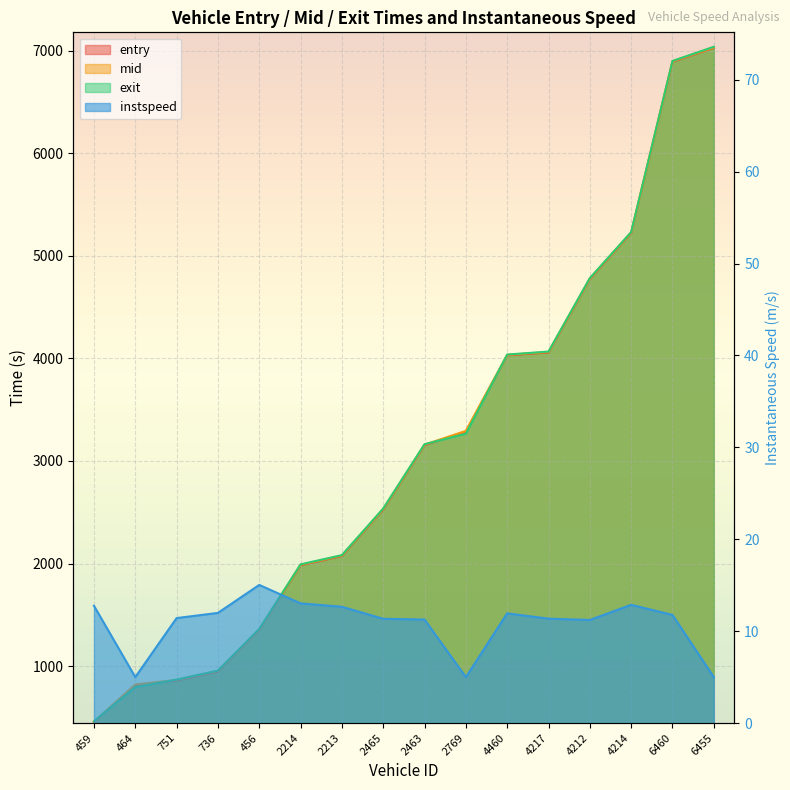

What are all the series names shown in the legend?

entry, mid, exit, instspeed